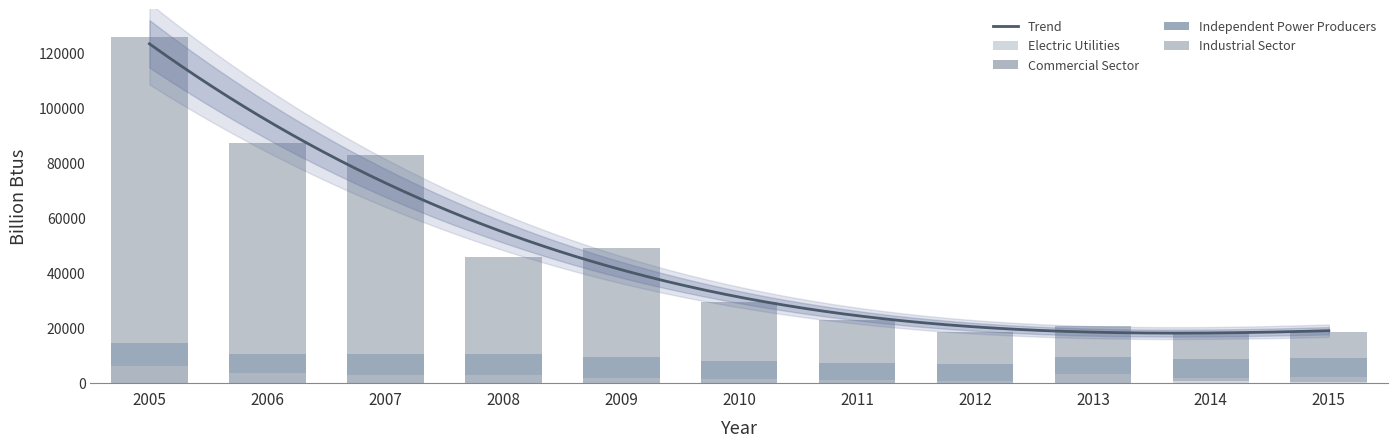

Is the value of Commercial Sector at 2011 greater than the value of Industrial Sector at 2011?

No